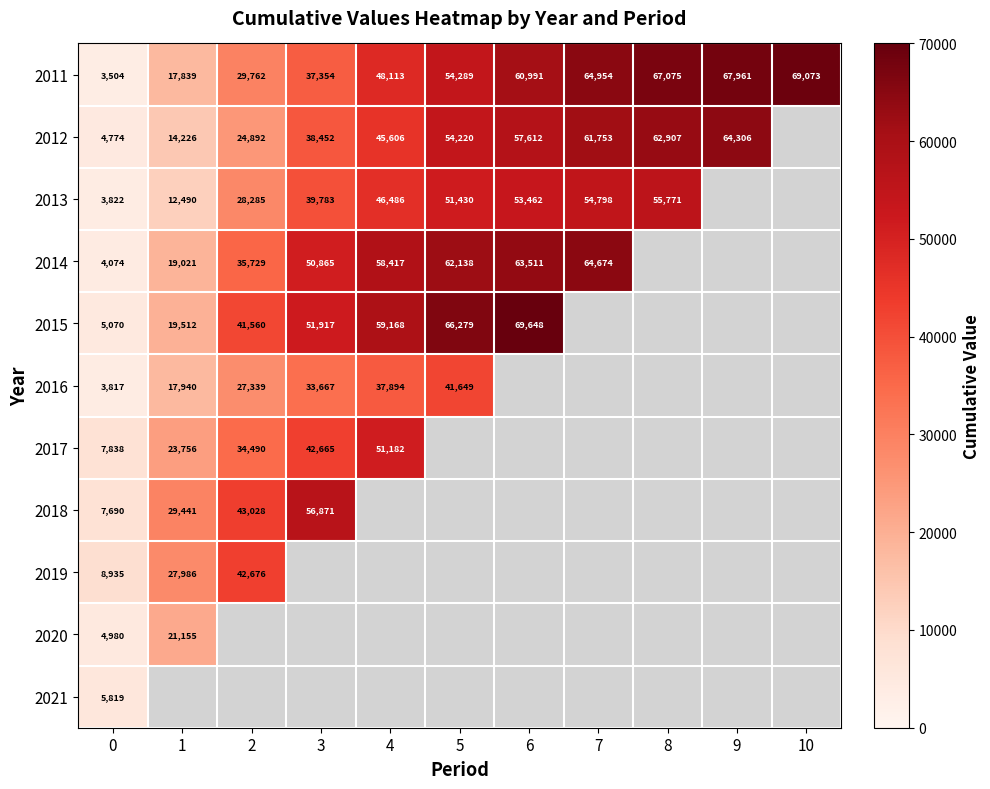

The value of 2015 at 0 is 2379. True or false?

False